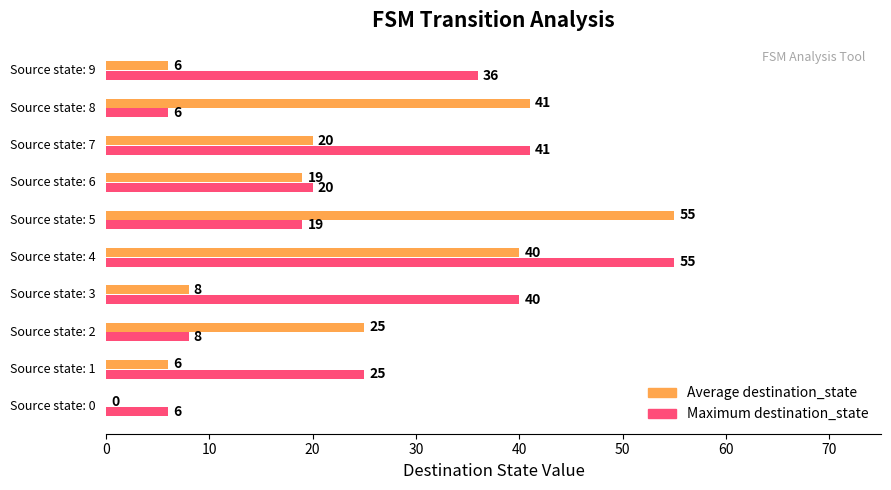

Which series has the largest total across all categories?

Maximum destination_state